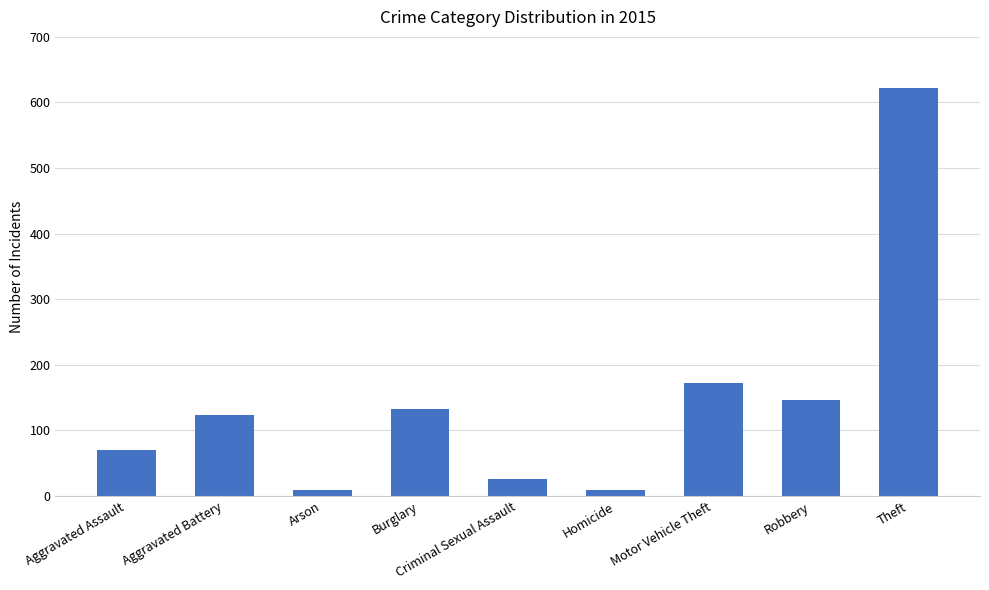

Is it true that the value at Robbery is 146?

True